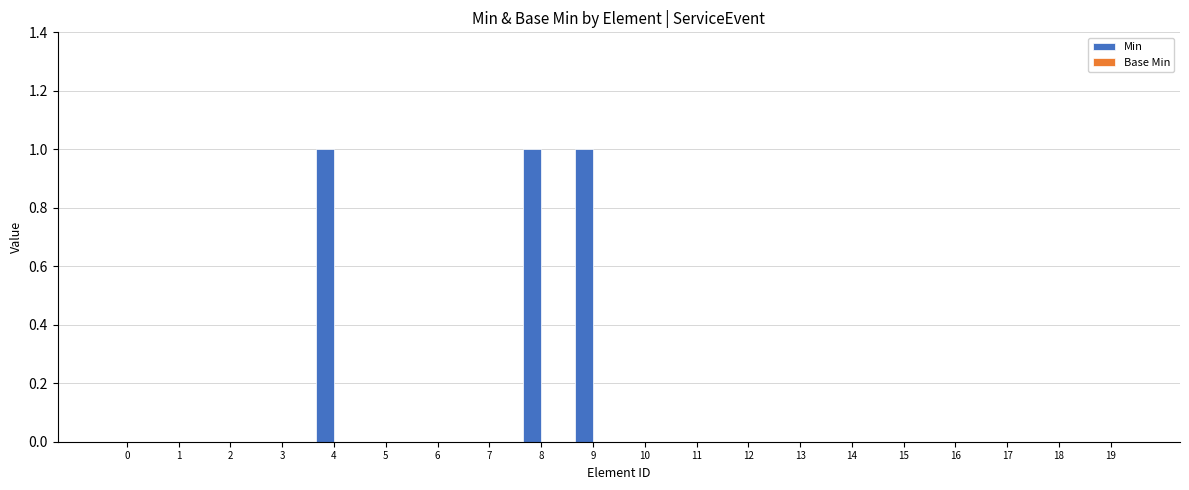

Is it true that the value at 16 is 0?

True